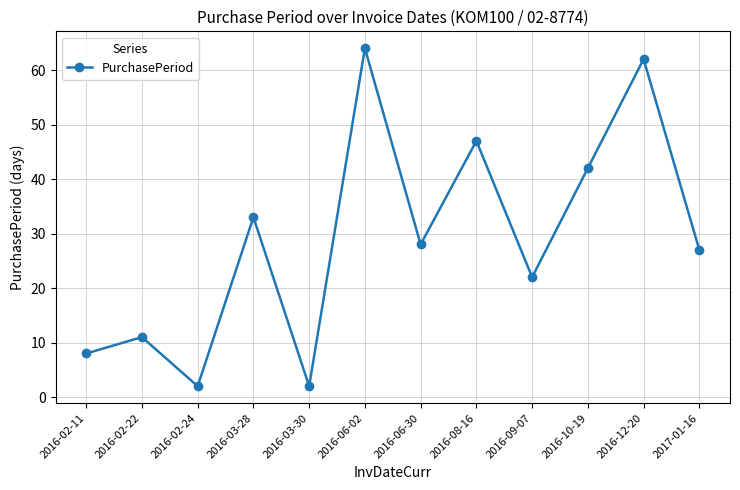

What is the difference between the maximum and minimum values?

62